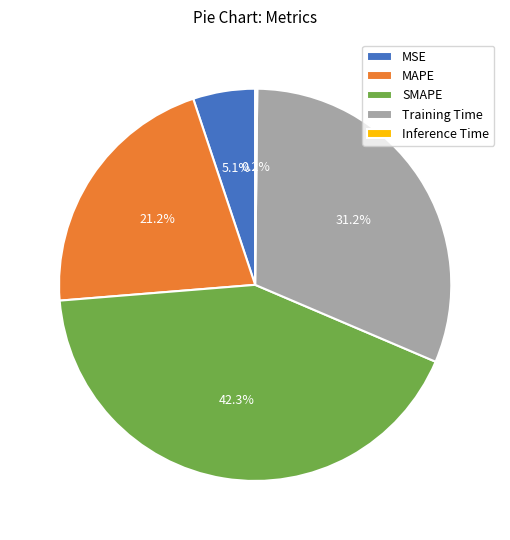

Which slice is the largest?

SMAPE